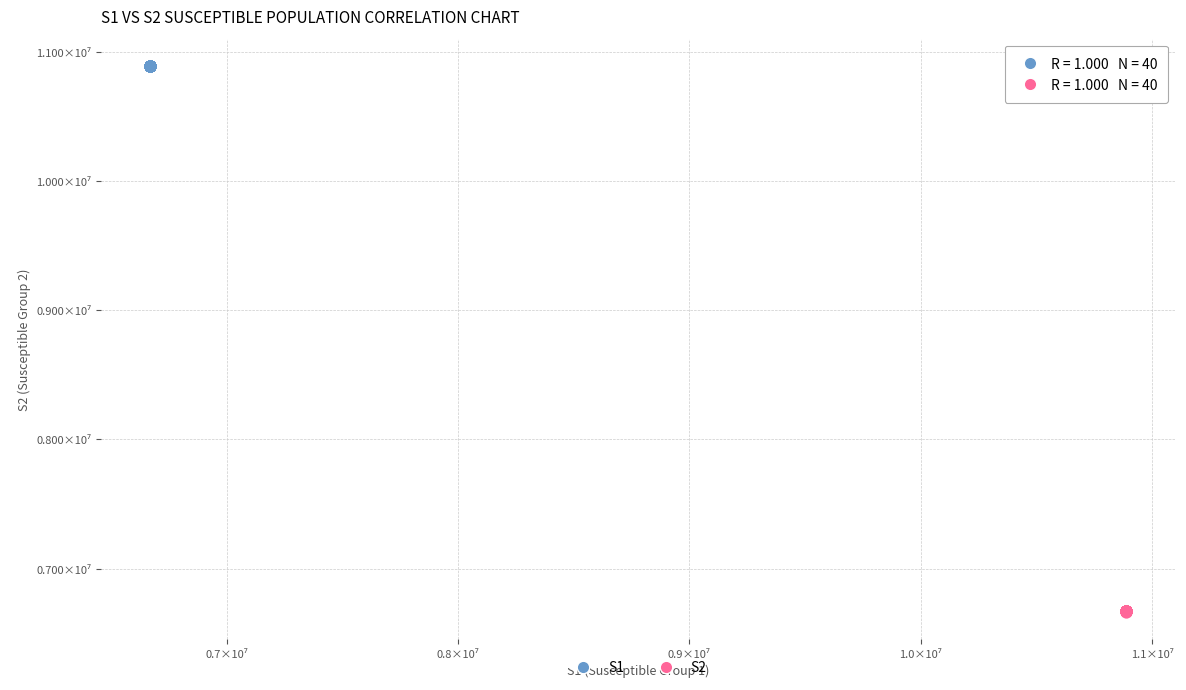

Which series contains the lowest Y value?

S2